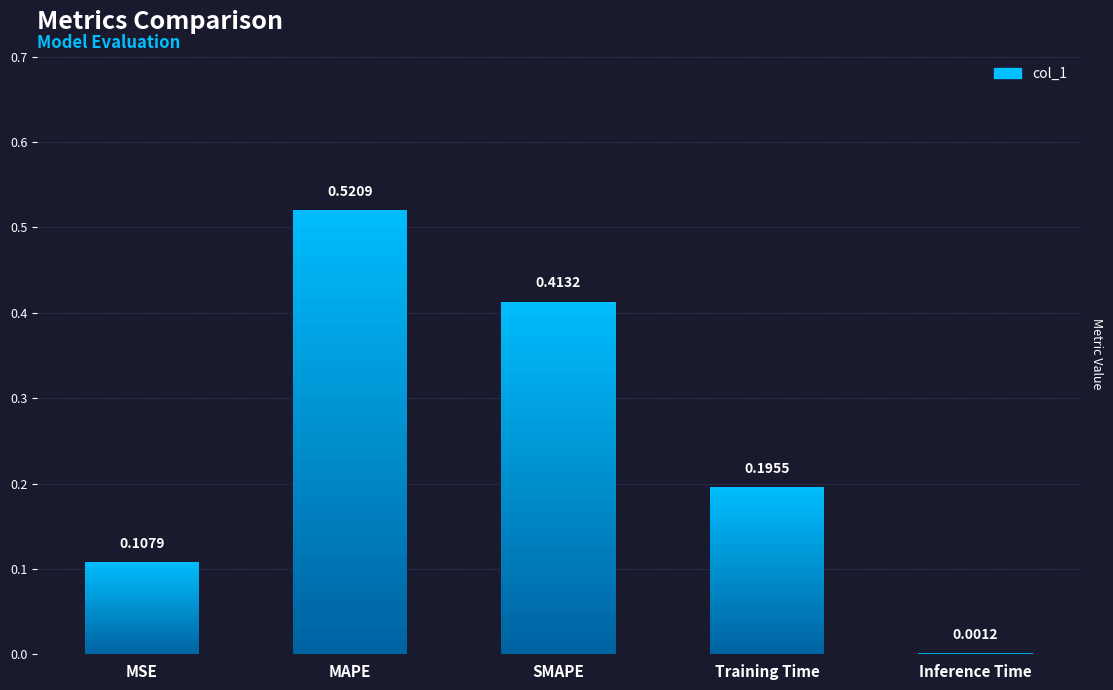

What is the label of the 1st bar from the right?

Inference Time